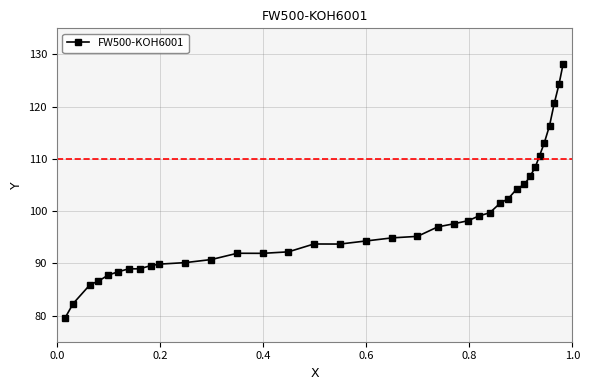

Does the chart display data point markers on the line(s)?

Yes